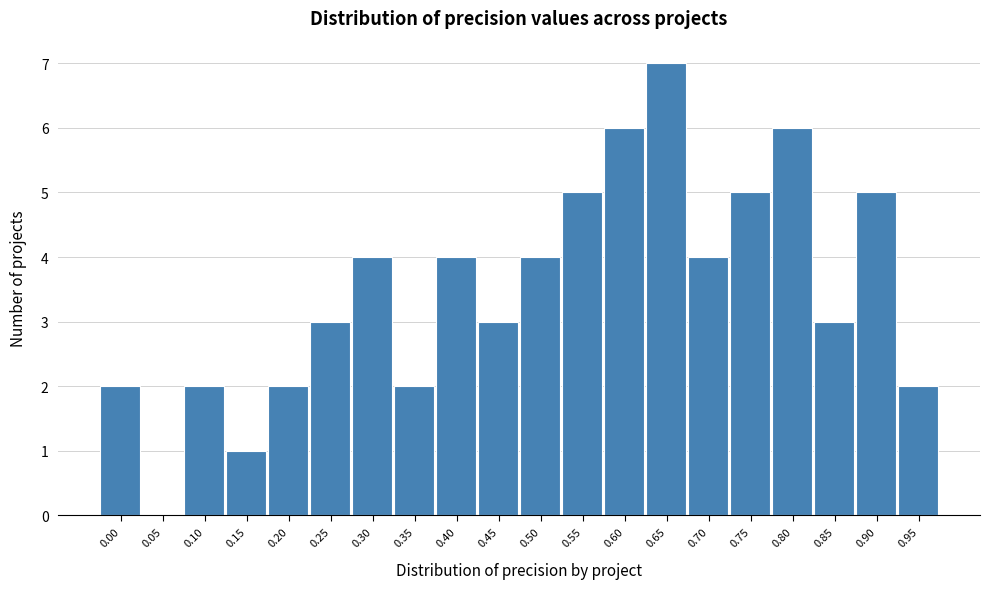

Reading left to right, transcribe all the data shown in this chart.

0.00=2	0.05=0	0.10=2	0.15=1	0.20=2	0.25=3	0.30=4	0.35=2	0.40=4	0.45=3	0.50=4	0.55=5	0.60=6	0.65=7	0.70=4	0.75=5	0.80=6	0.85=3	0.90=5	0.95=2